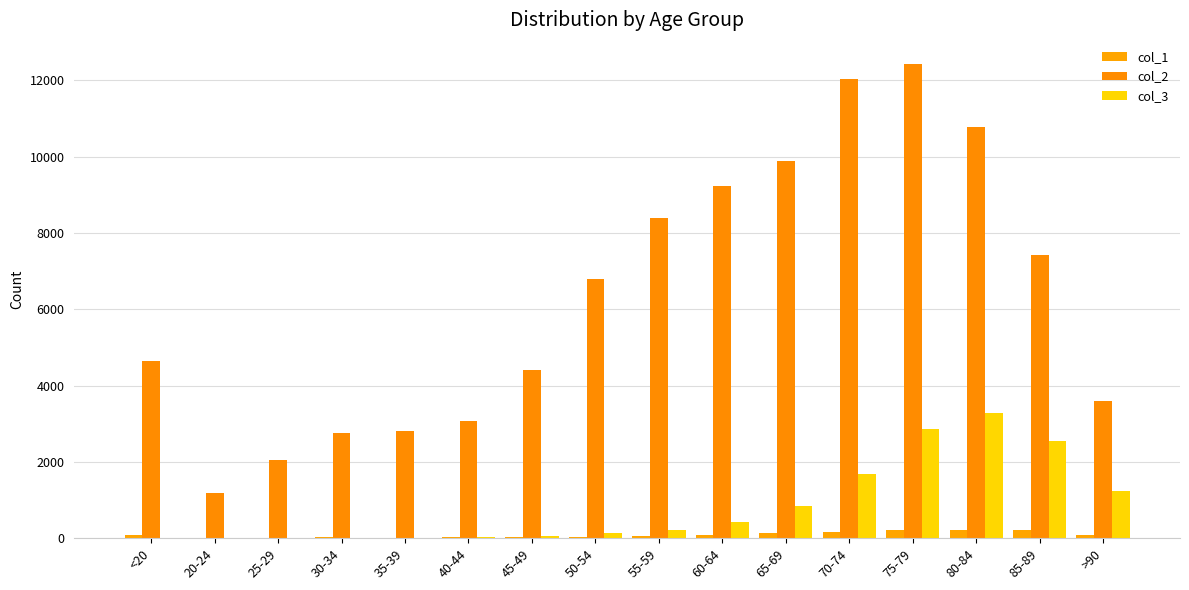

Which category has the lowest value across all series?

25-29